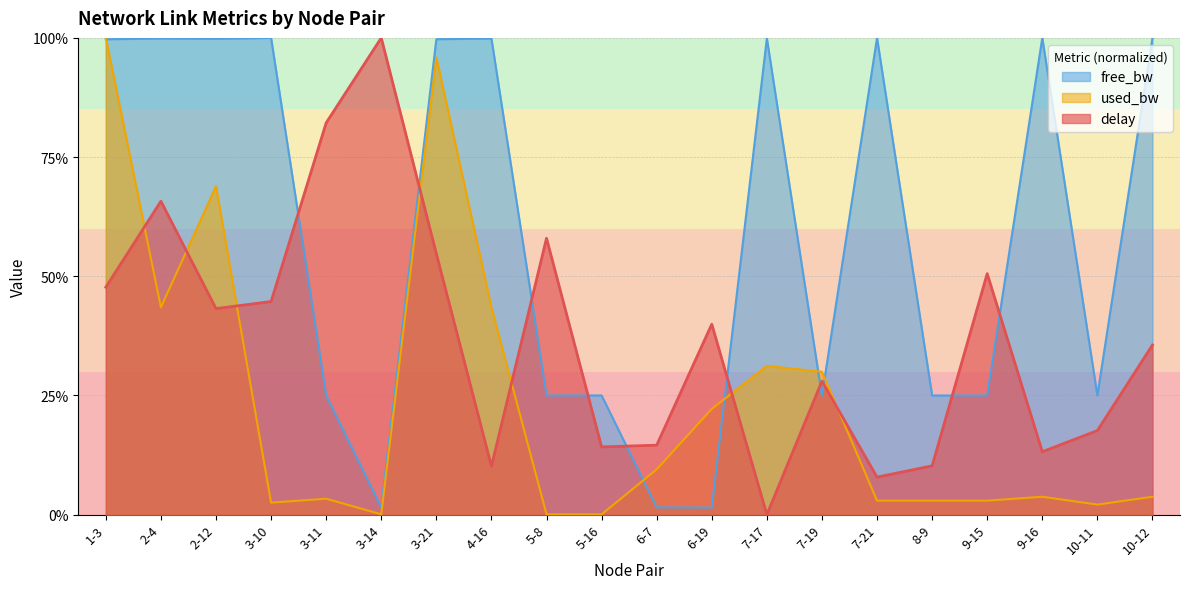

What is the total value across all series at 3-10?

1.5